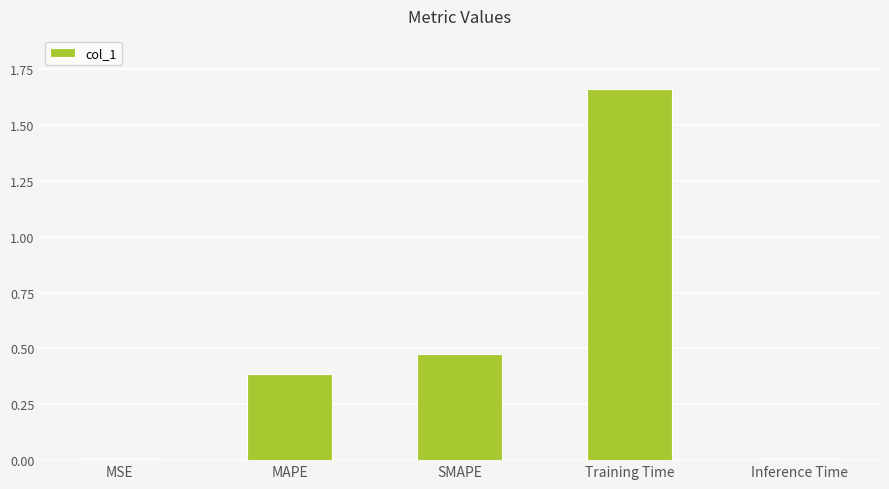

What is the change in value from SMAPE to Inference Time?

-0.5